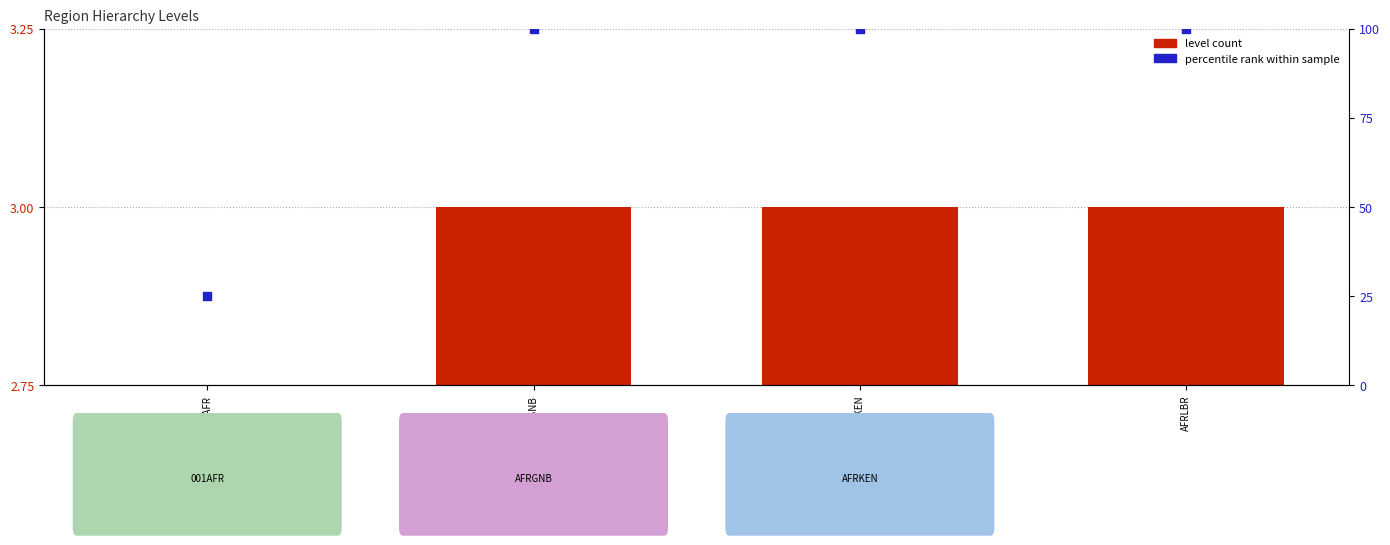

Which series reaches the minimum Y coordinate?

level count